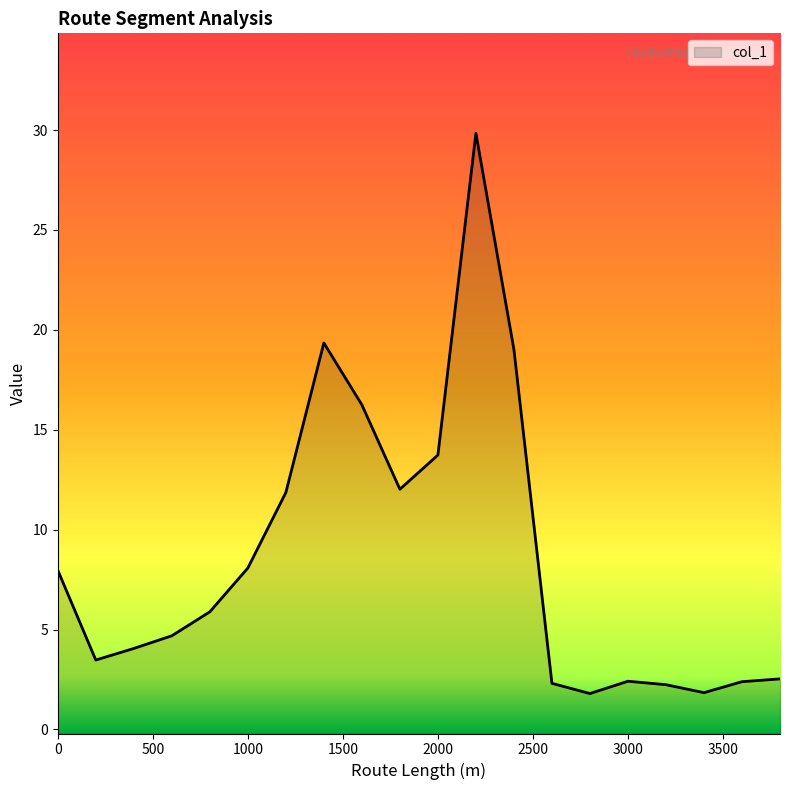

The chart shows a value of 13.7 at 2000. True or false?

True